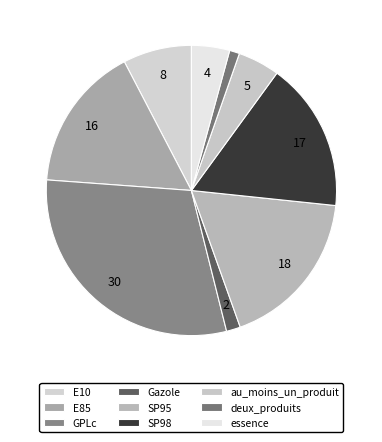

To the nearest percent, what is the difference between the largest and smallest slice percentages?

29%